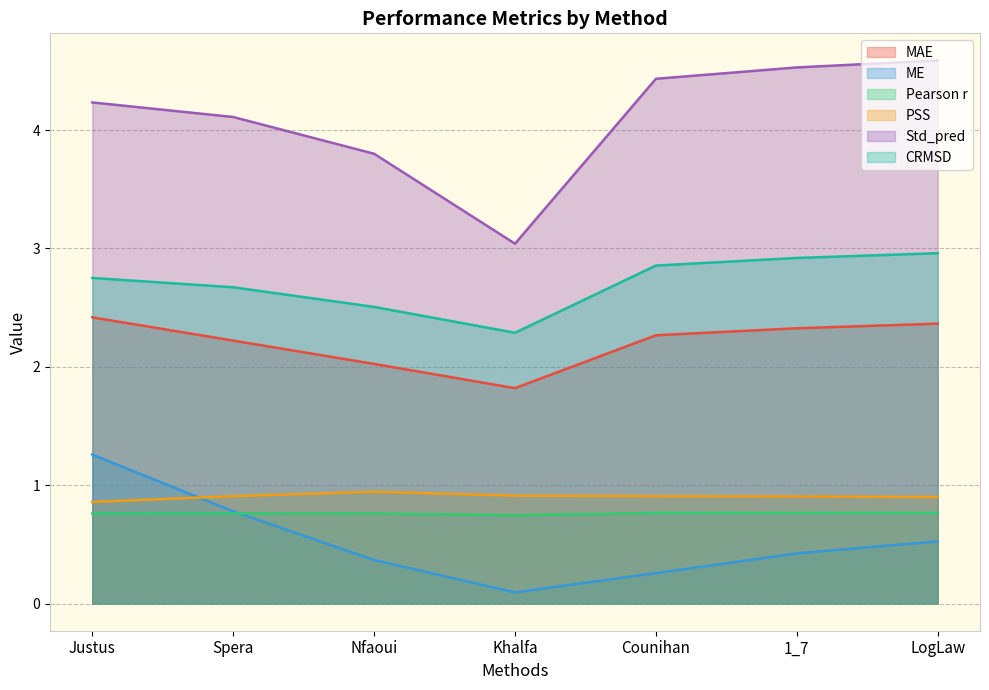

What is the sum of all Pearson r values?

5.3